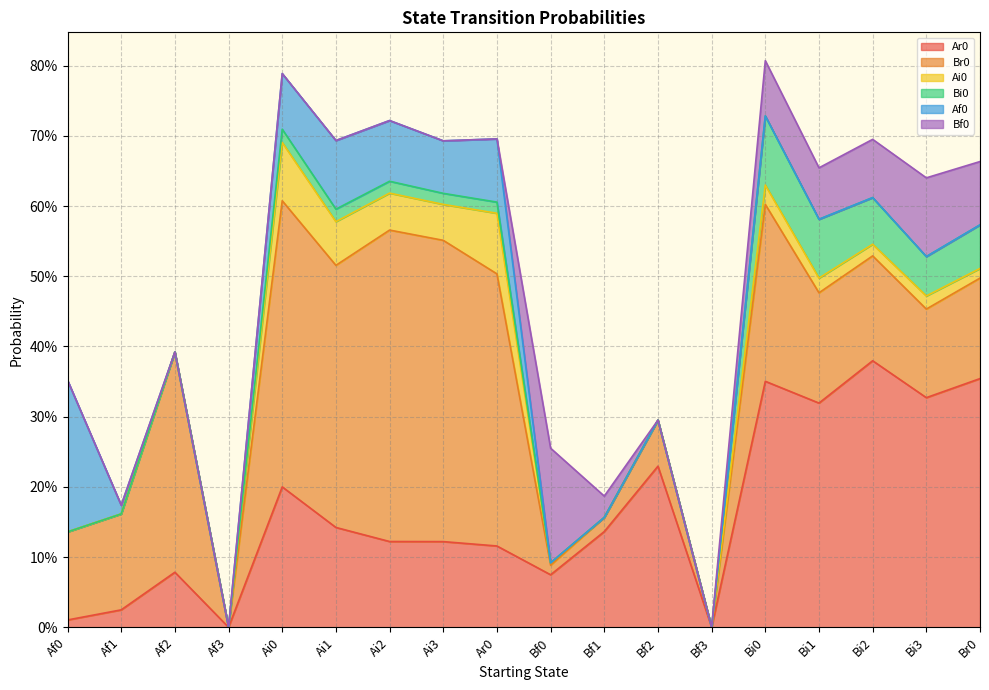

What is the label of the 6th point from the right?

Bf3